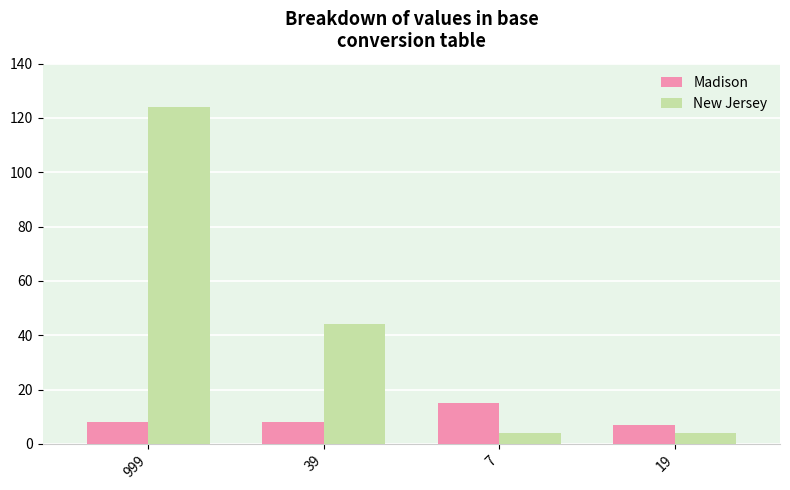

Which series has the largest range (max minus min)?

New Jersey